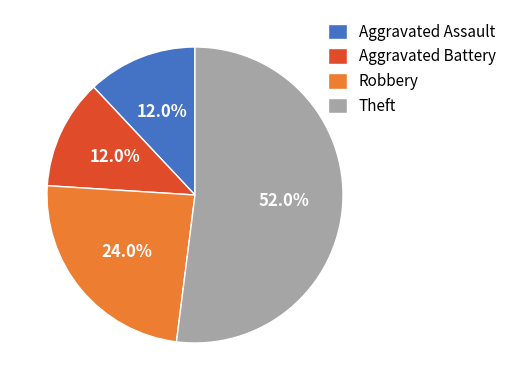

Do Aggravated Assault and Aggravated Battery together represent more than half of the pie?

No